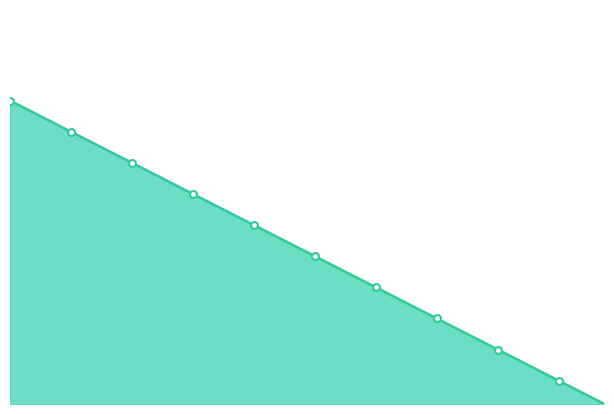

What is the sum of all values?

20.0